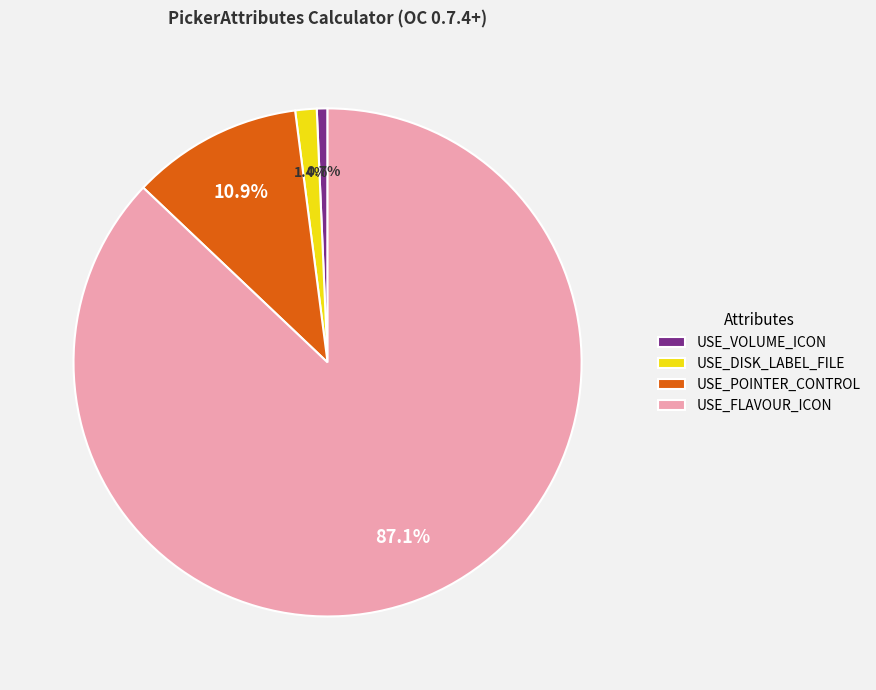

Between USE_VOLUME_ICON and USE_DISK_LABEL_FILE, which is larger?

USE_DISK_LABEL_FILE